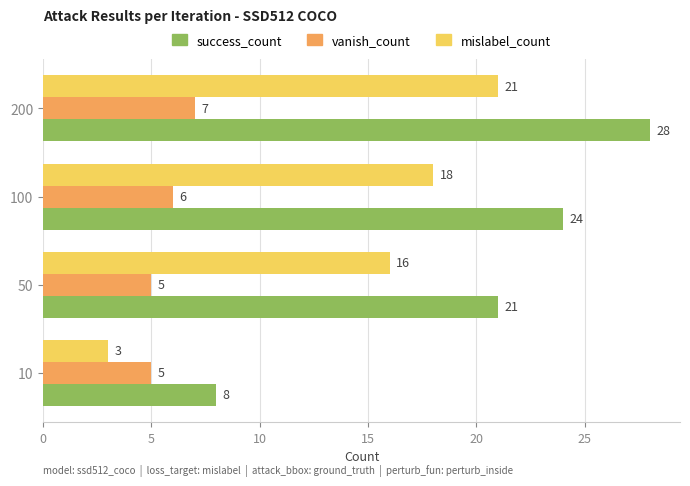

Between 10 and 200, which series saw the biggest shift?

success_count